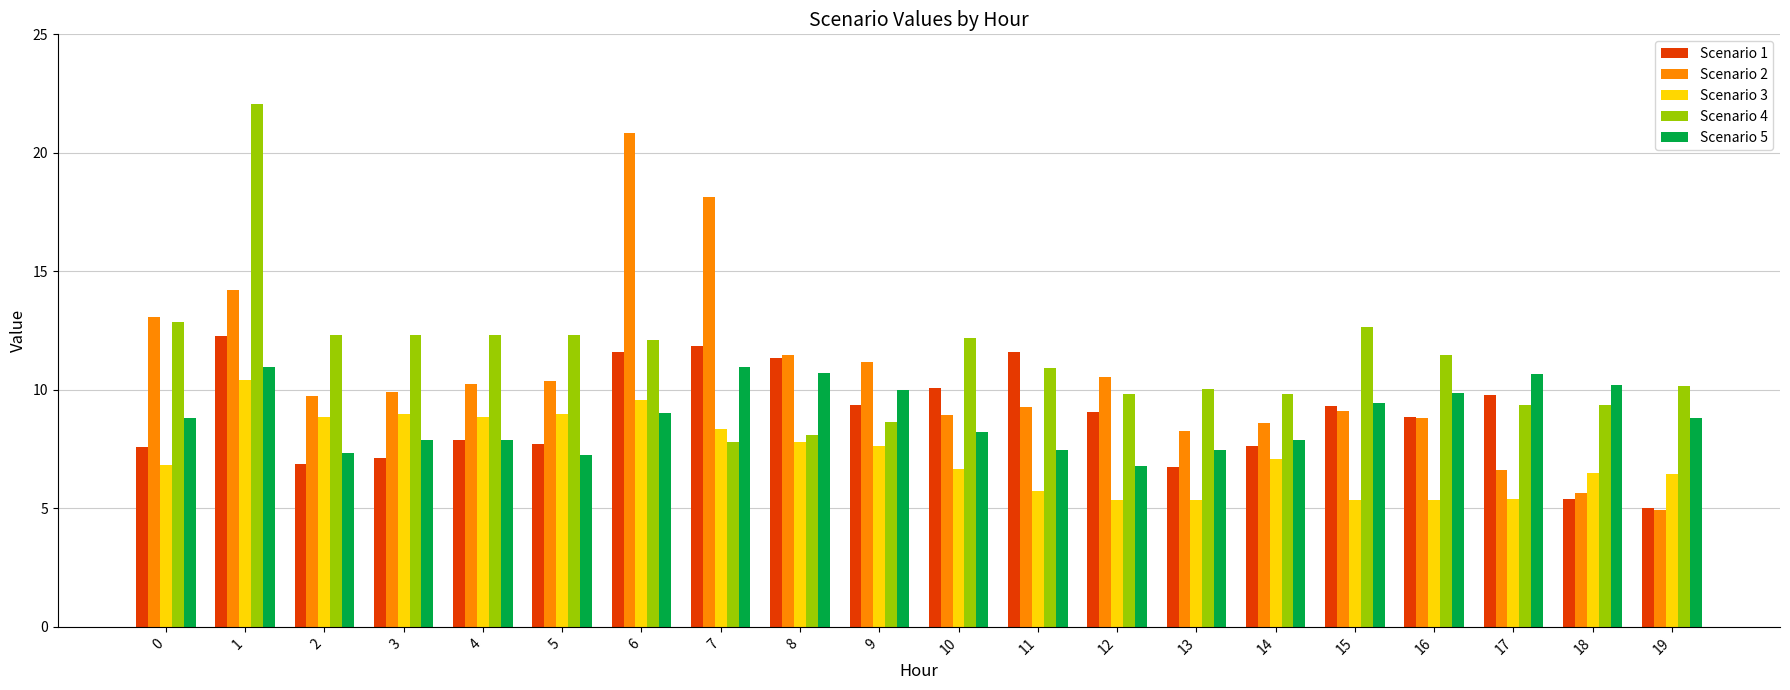

Which series has the largest range (max minus min)?

Scenario 2